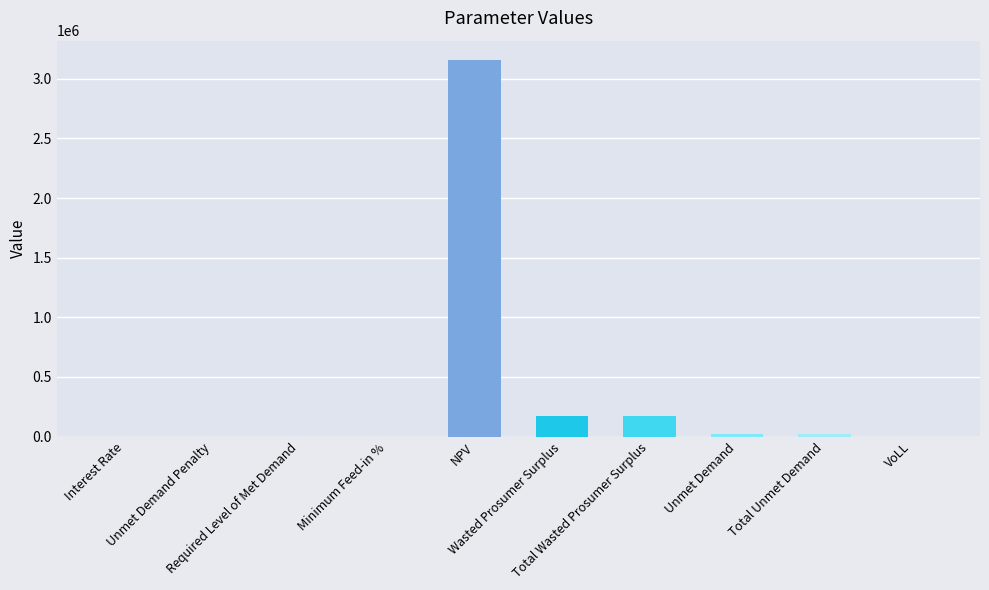

How many series are shown in this chart?

1